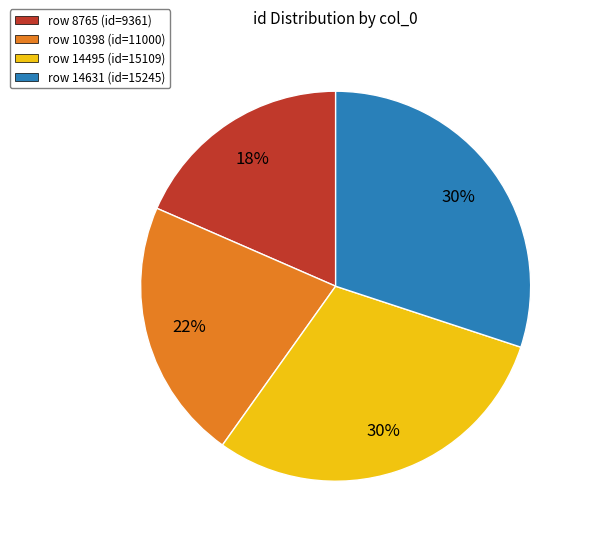

Do row 10398 (id=11000) and row 14495 (id=15109) together represent more than half of the pie?

Yes